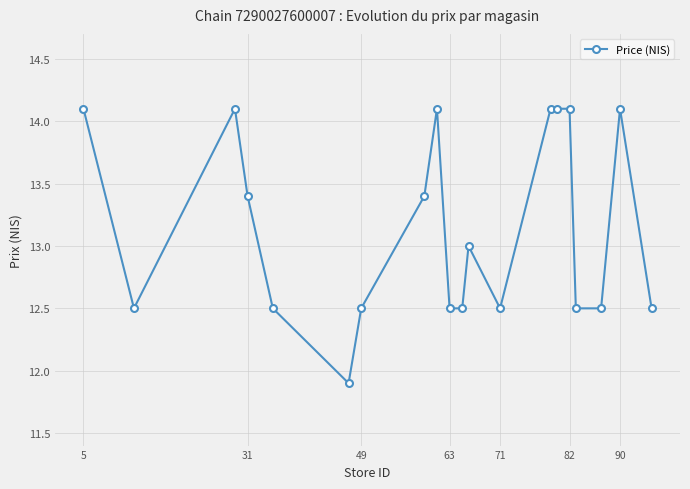

What is the sum of all values?

262.9